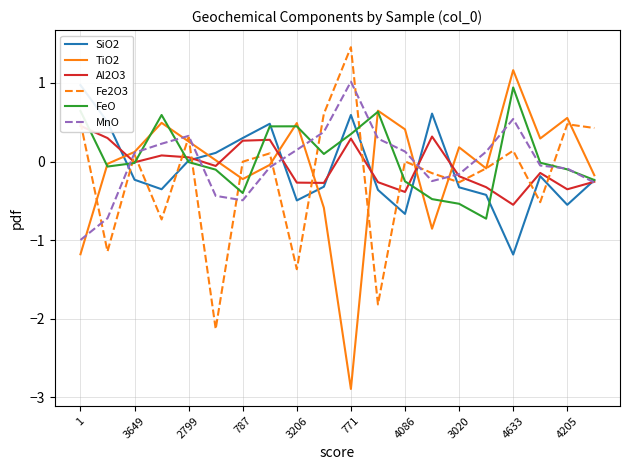

True or false: Fe2O3 and FeO intersect in this chart.

True